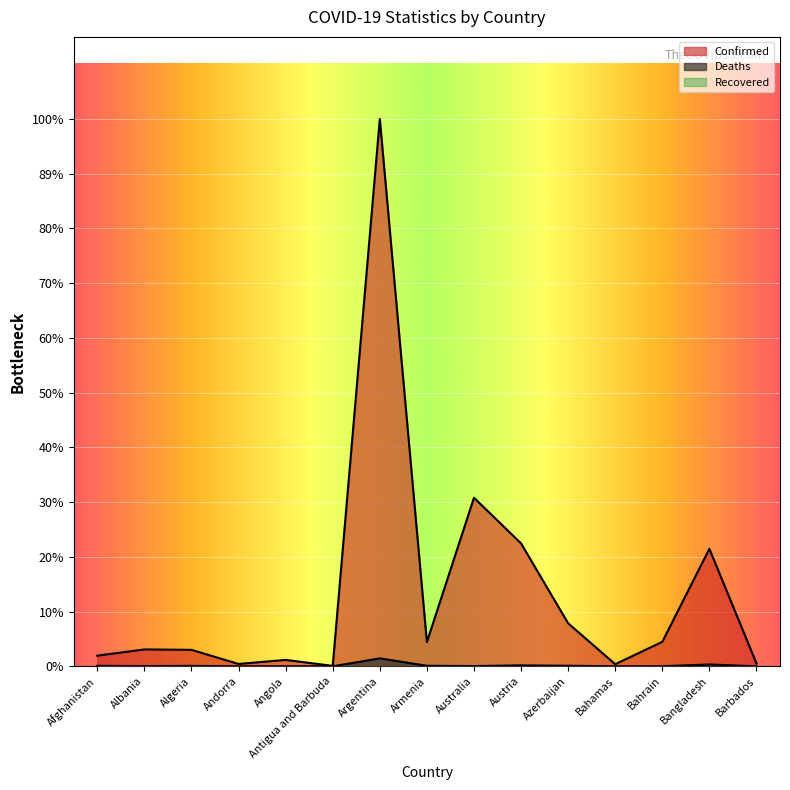

True or false: Confirmed and Deaths cross at least once.

False